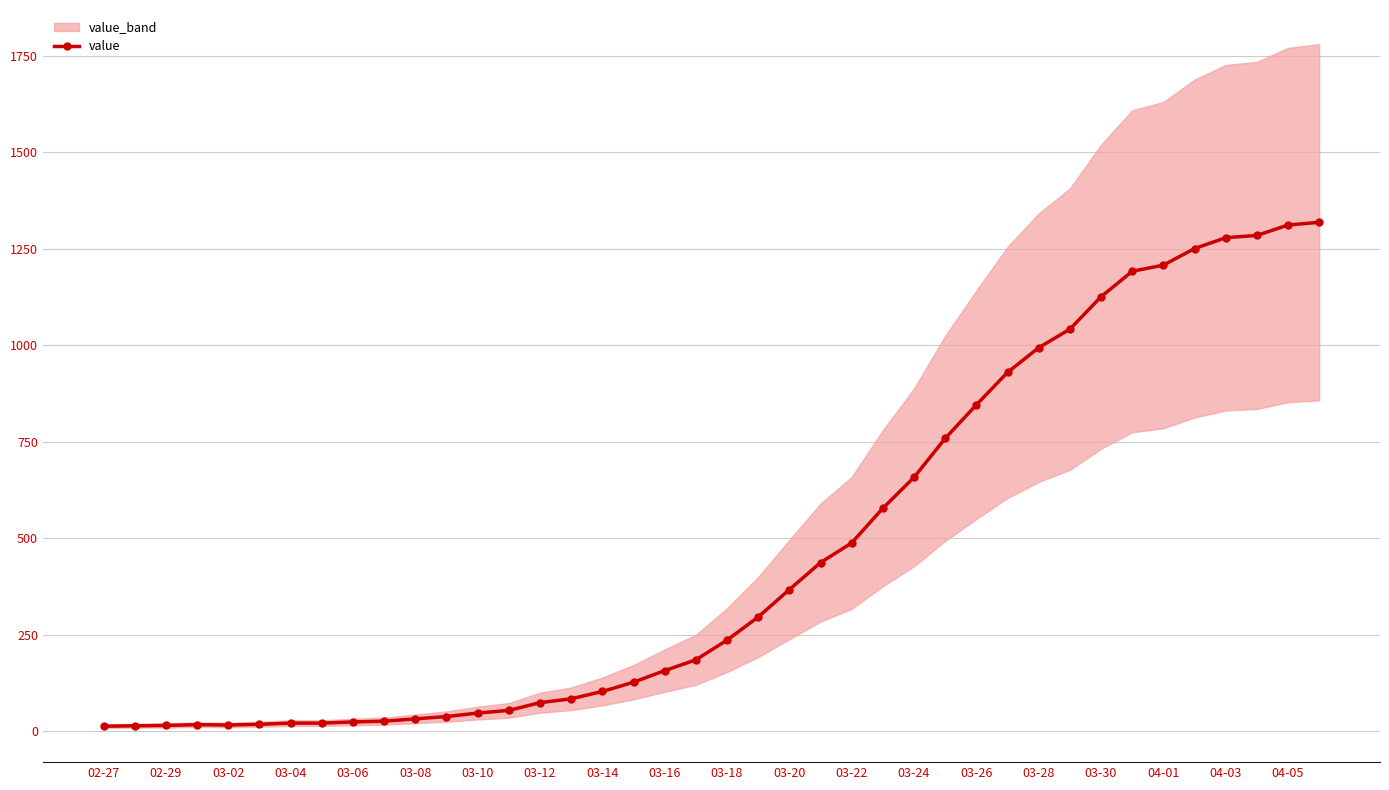

The value of value at 03-24 is 658. True or false?

True